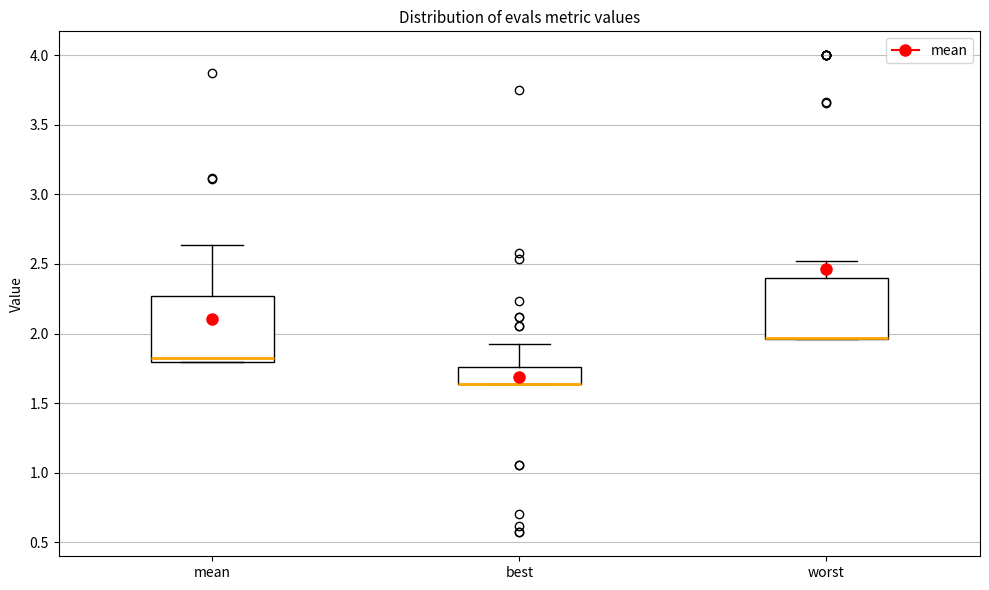

Reading left to right, transcribe this box plot: for each box, give where its median line is, the range the box spans, and where its two whiskers end, as read against the y-axis. The values are not printed on the chart, so give them approximately, as read against the axis.

mean: median 1.80 (just above the box's lower edge), box 1.80 to 2.25, whiskers 1.80 to 2.65
best: median 1.65 (drawn on the box's lower edge), box 1.65 to 1.75, whiskers 1.65 to 1.95
worst: median 1.95 (drawn on the box's lower edge), box 1.95 to 2.40, whiskers 1.95 to 2.50